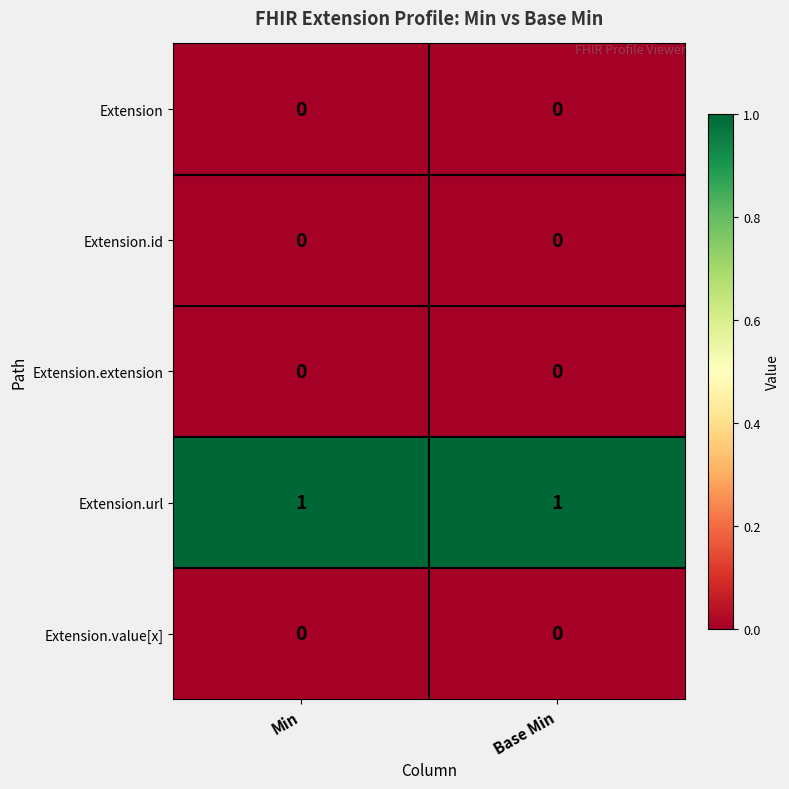

What is the spread (max minus min) of values at Min?

1